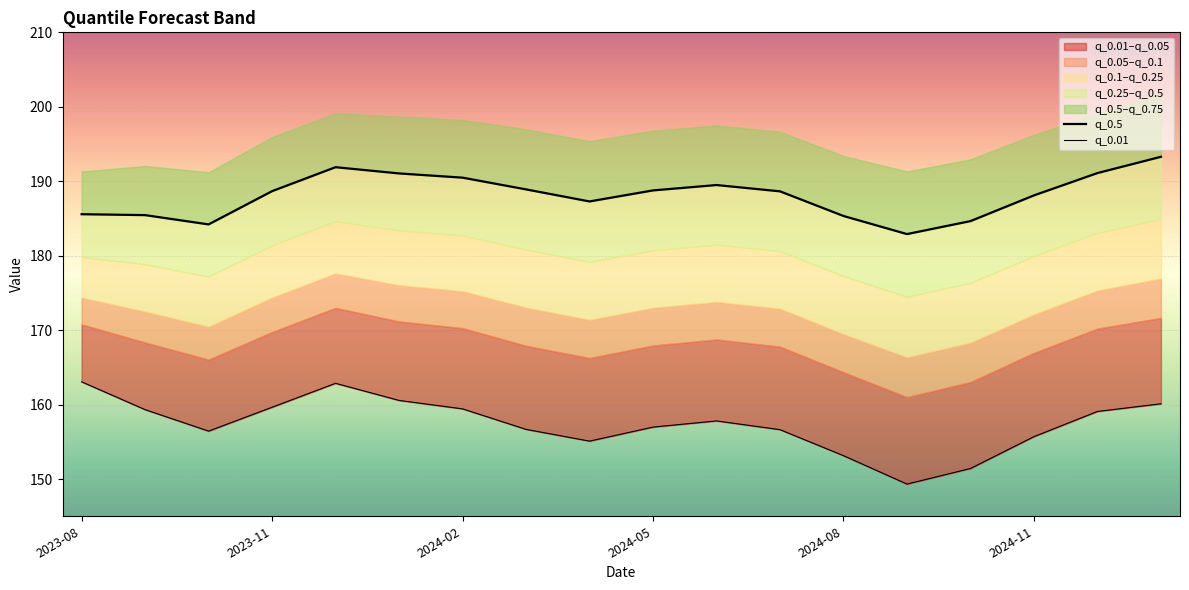

What is the difference between the maximum and minimum values in the q_0.01 series?

13.7